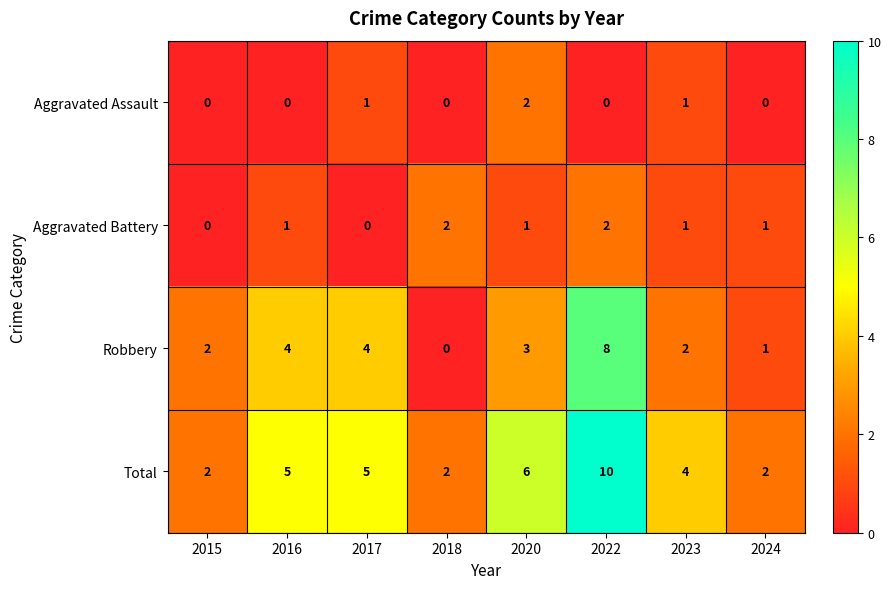

Count the Aggravated Assault values in the range 0 to 1.

7